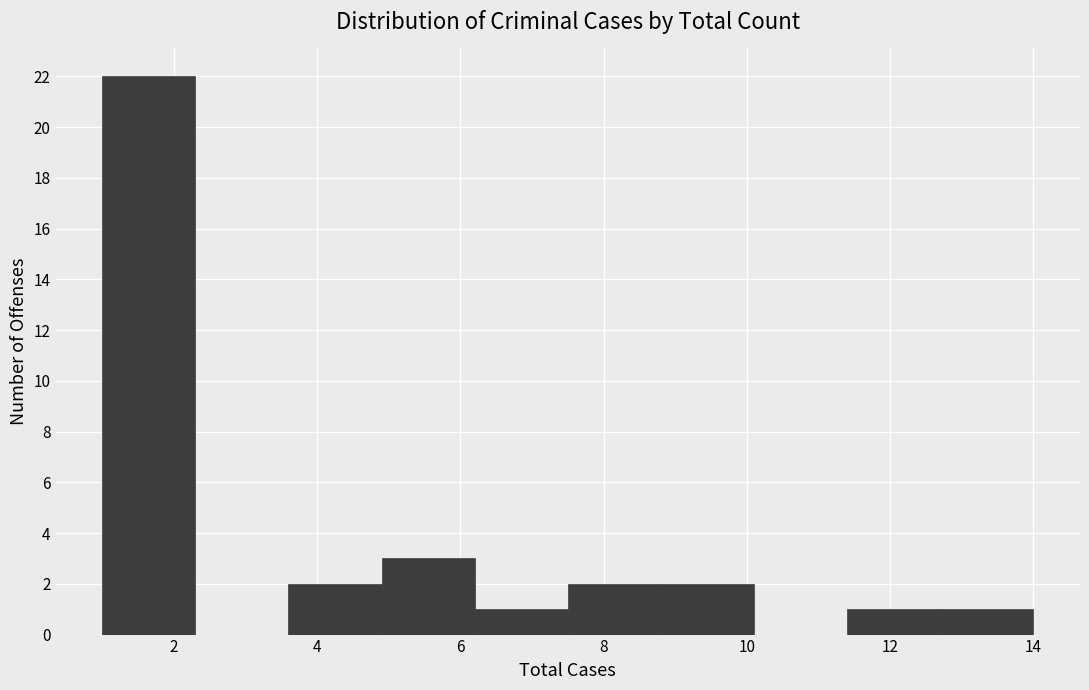

What is the height of the bar covering 4.9 to 6.2 on the x-axis? Neither the bar edges nor the heights are printed on the chart, so give them approximately, as read against the axes.

3